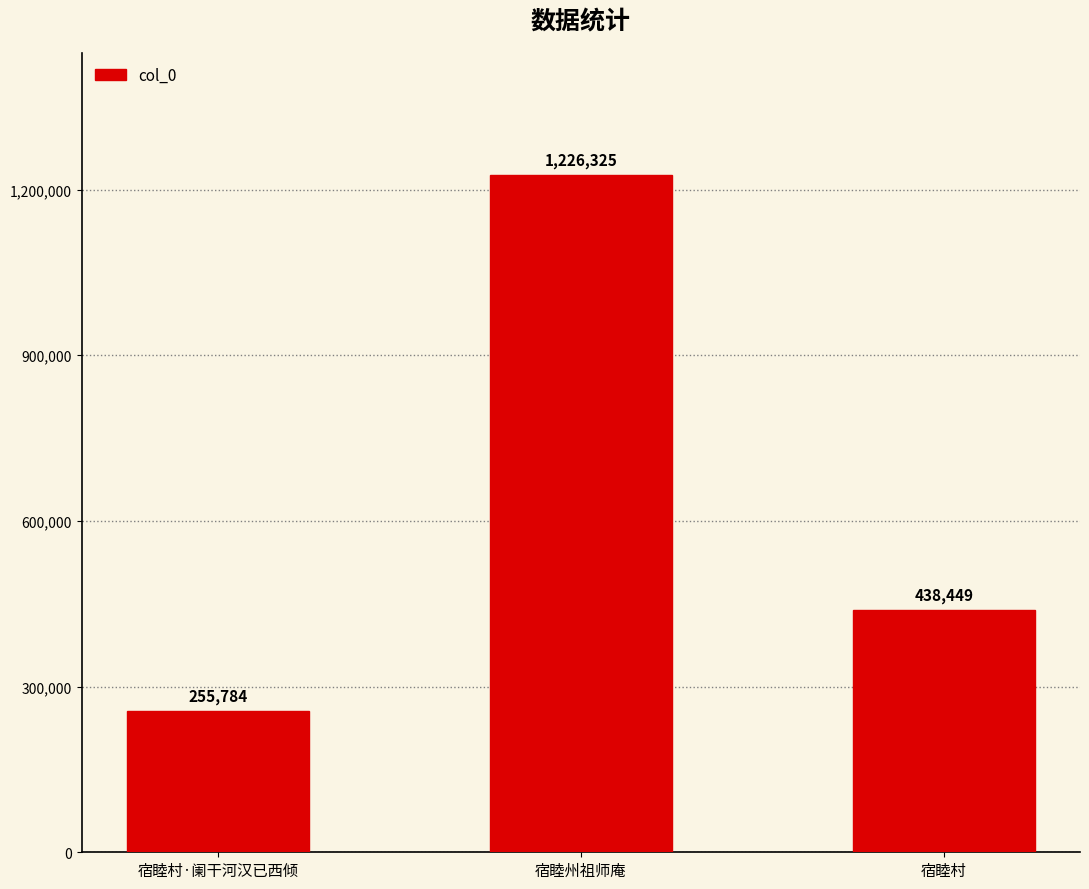

At which label does the data first exceed 438449?

宿睦州祖师庵